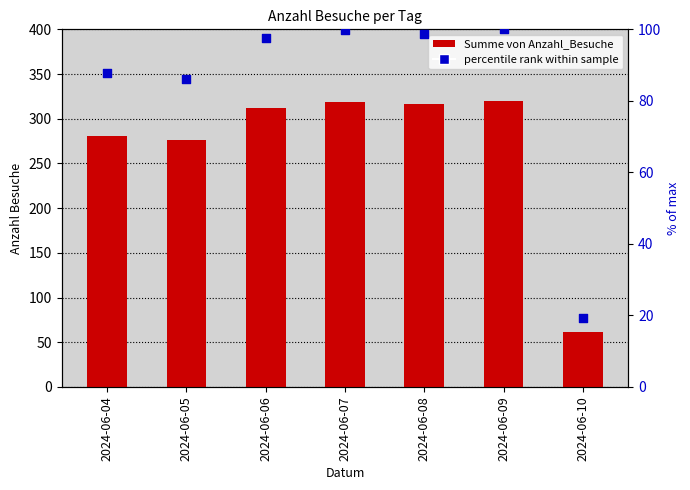

Which series has the widest spread of Y values?

Summe von Anzahl_Besuche